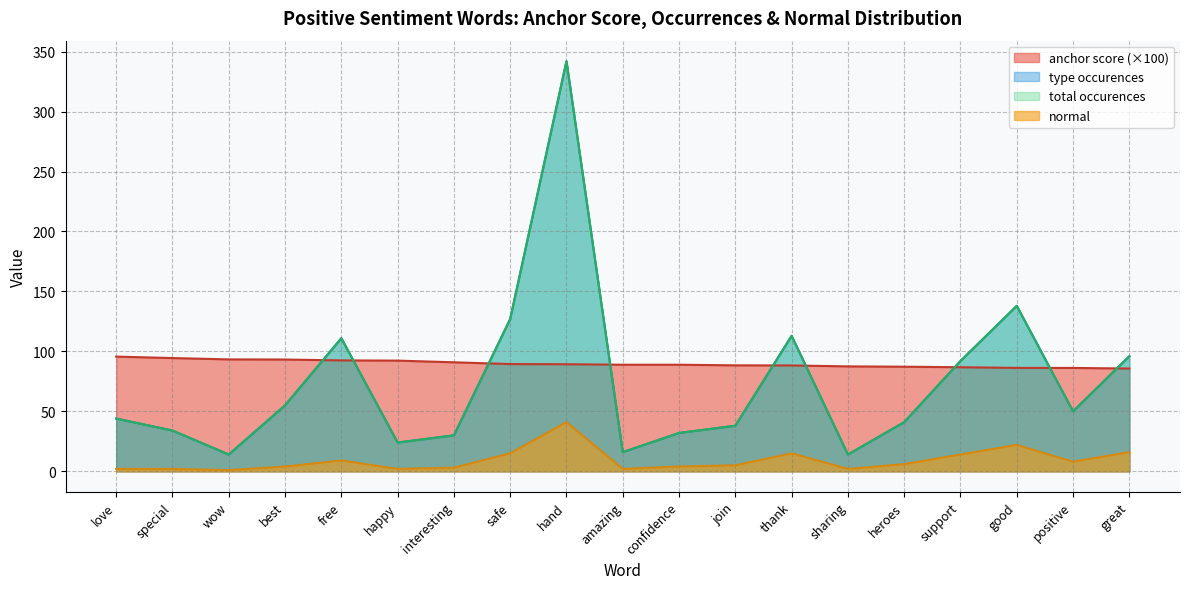

Reading left to right, what are all the values shown in this chart?

anchor score: love=95.7	special=94.4	wow=93.3	best=93.2	free=92.5	happy=92.3	interesting=90.9	safe=89.4	hand=89.3	amazing=88.9	confidence=88.9	join=88.4	thank=88.3	sharing=87.5	heroes=87.2	support=86.8	good=86.2	positive=86.2	great=85.7
type occurences: love=44.0	special=34.0	wow=14.0	best=55.0	free=111.0	happy=24.0	interesting=30.0	safe=127.0	hand=342.0	amazing=16.0	confidence=32.0	join=38.0	thank=113.0	sharing=14.0	heroes=41.0	support=92.0	good=138.0	positive=50.0	great=96.0
total occurences: love=44.0	special=34.0	wow=14.0	best=55.0	free=111.0	happy=24.0	interesting=30.0	safe=127.0	hand=342.0	amazing=16.0	confidence=32.0	join=38.0	thank=113.0	sharing=14.0	heroes=41.0	support=92.0	good=138.0	positive=50.0	great=96.0
normal: love=2.0	special=2.0	wow=1.0	best=4.0	free=9.0	happy=2.0	interesting=3.0	safe=15.0	hand=41.0	amazing=2.0	confidence=4.0	join=5.0	thank=15.0	sharing=2.0	heroes=6.0	support=14.0	good=22.0	positive=8.0	great=16.0